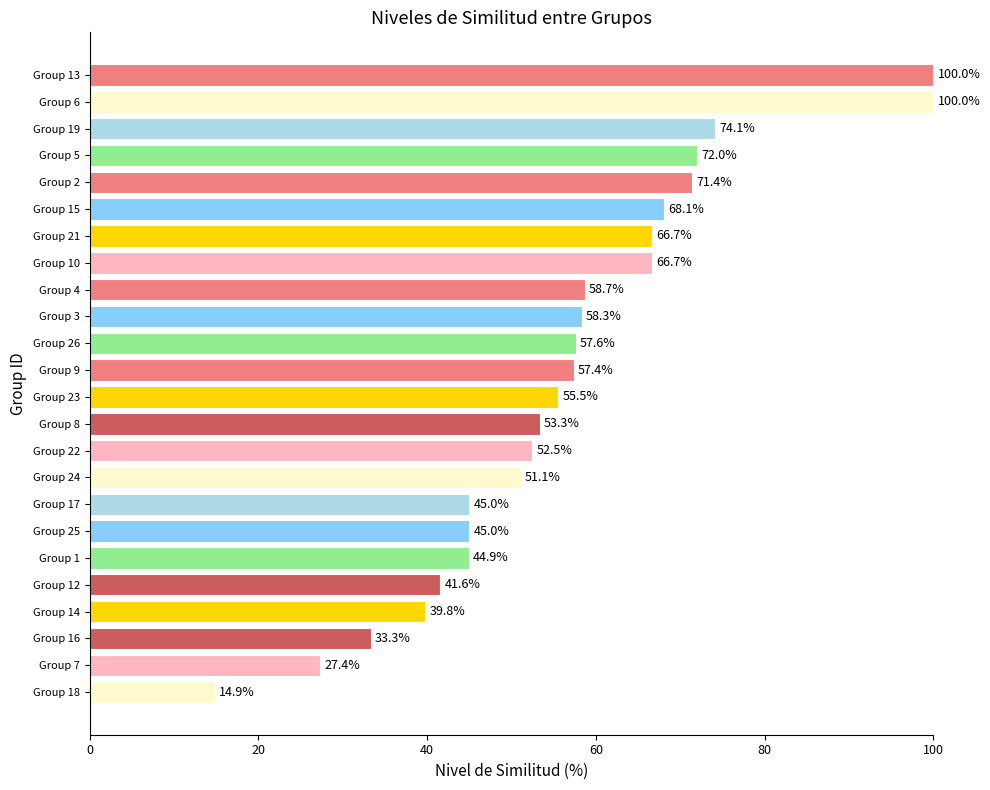

The value at Group 23 is 24.5. True or false?

False